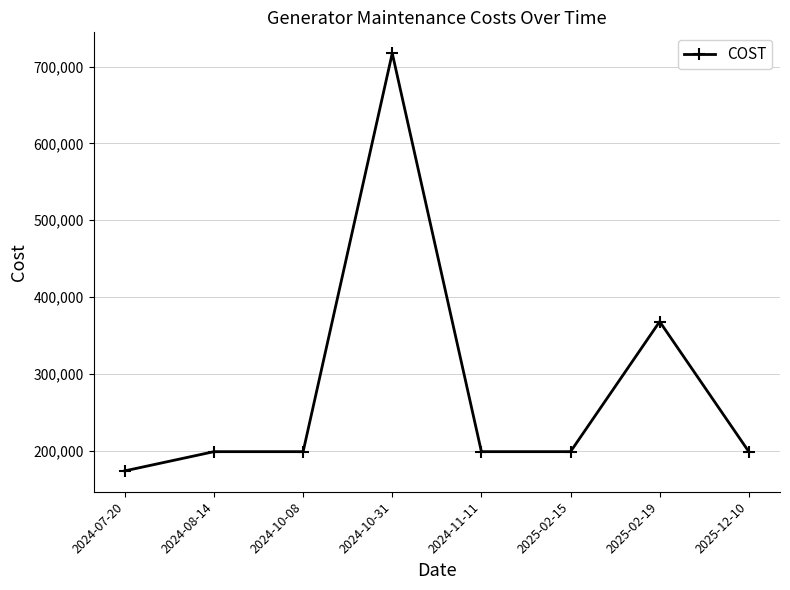

What is the difference between the values at 2025-02-19 and 2024-08-14?

169300